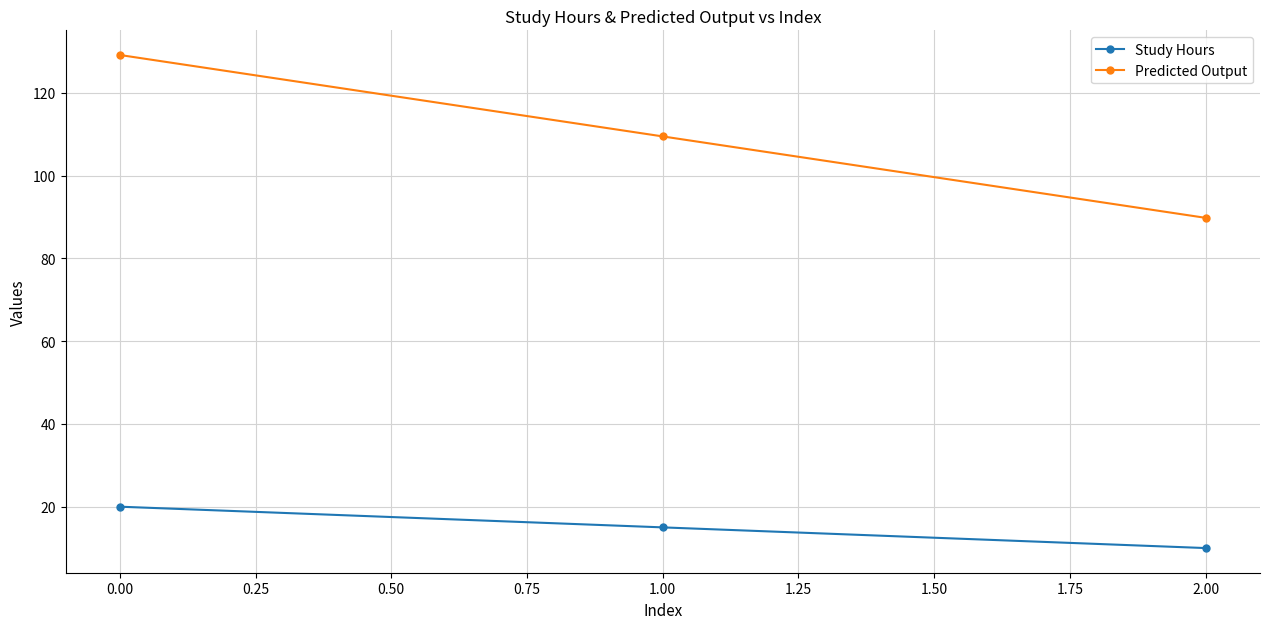

Reading left to right, transcribe all the data shown in this chart.

Study Hours: 20.0	15.0	10.0
Predicted Output: 129.2	109.5	89.8